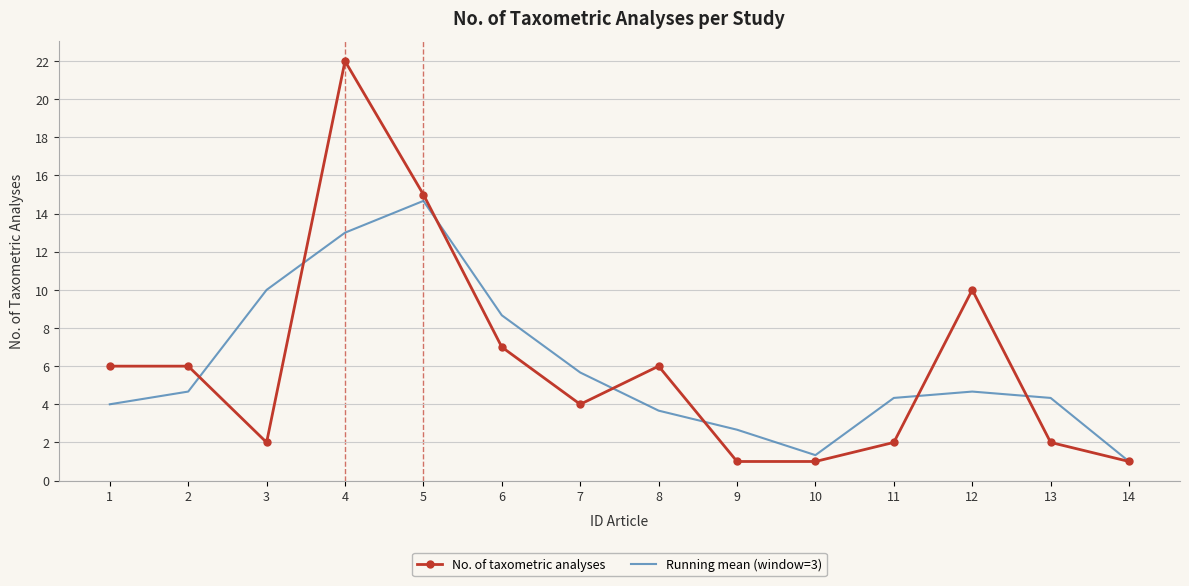

At which category does Running mean (window=3) reach its first local peak?

5